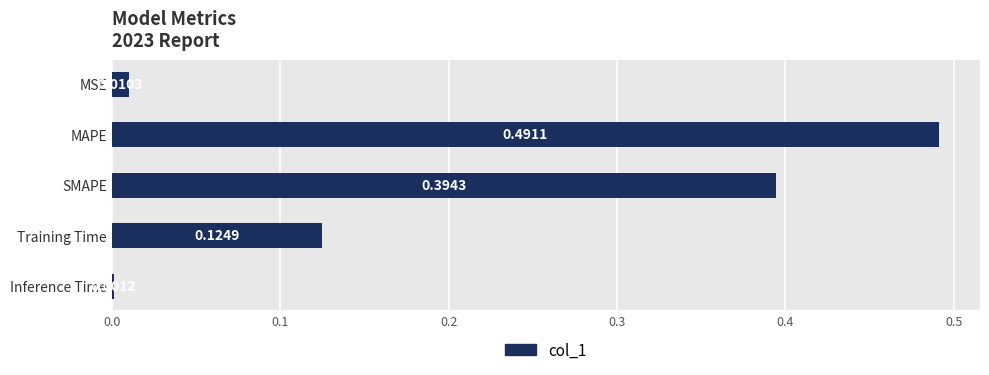

Are the bars horizontal?

Yes